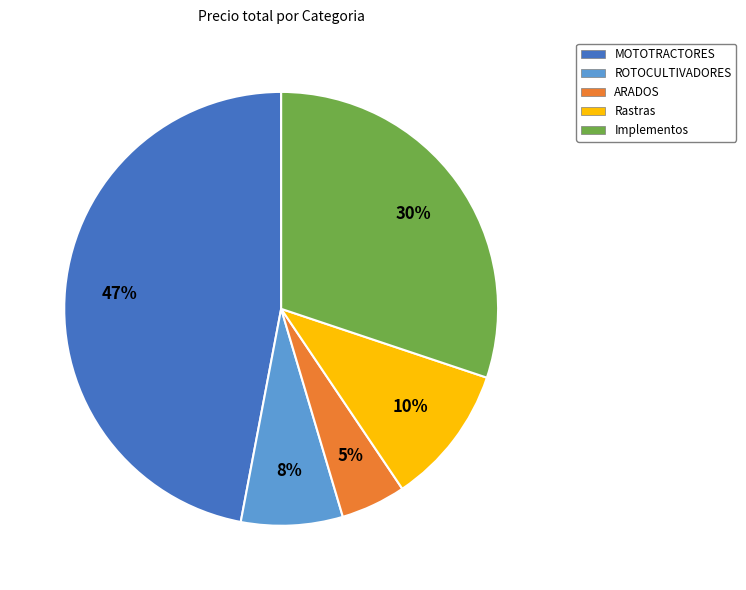

Which category has the smallest portion of the pie?

ARADOS